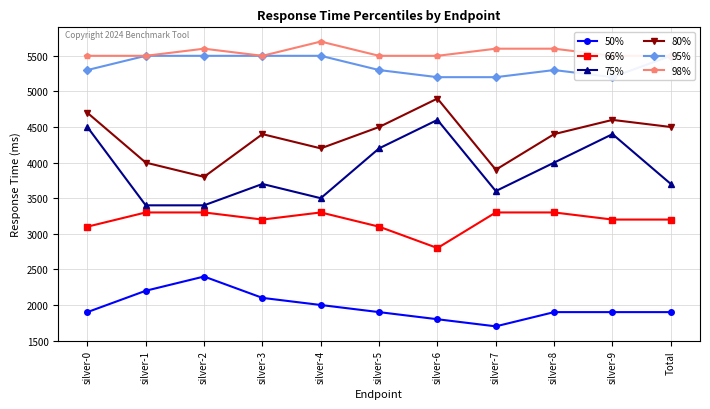

What position from the right is silver-8?

3